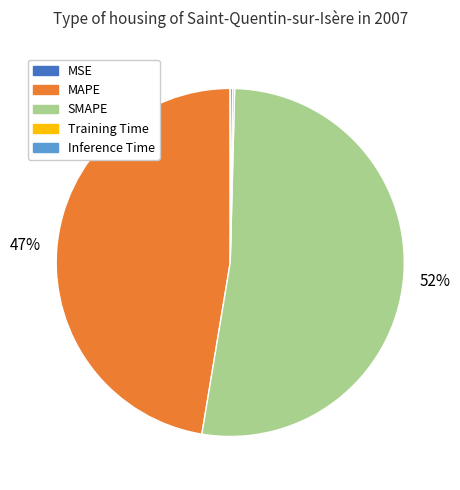

Is there any slice that represents more than half of the pie?

Yes